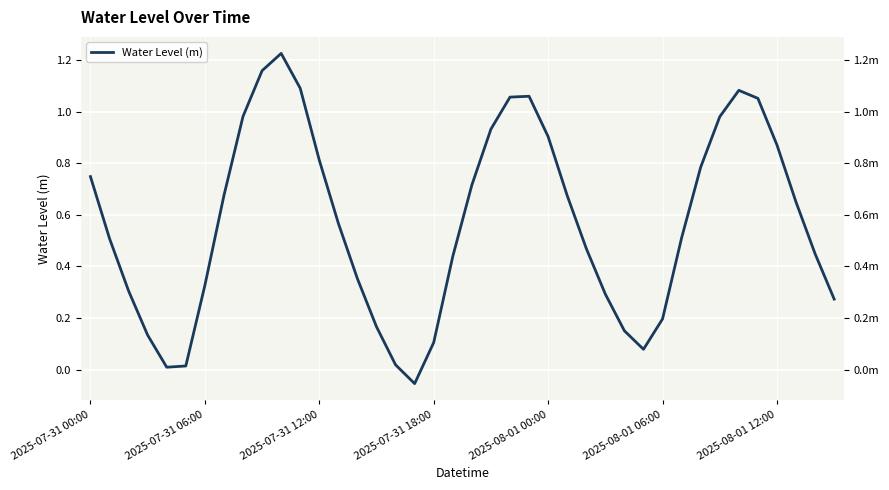

What is the minimum value shown in the chart?

-0.1